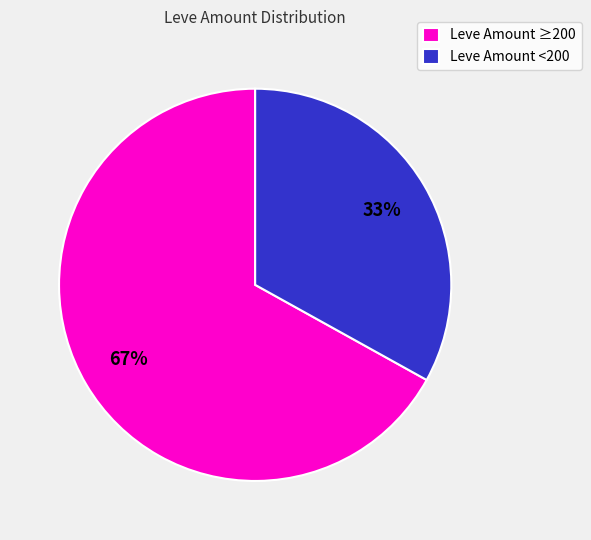

True or false: Leve Amount <200 accounts for 33% of the total.

True